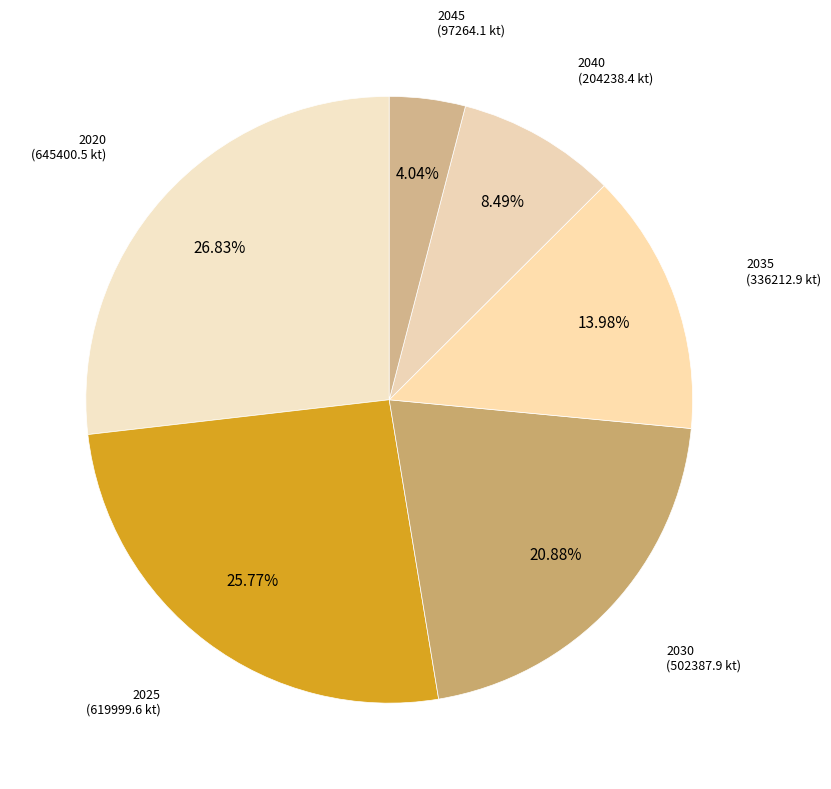

Which slice is the largest?

2020